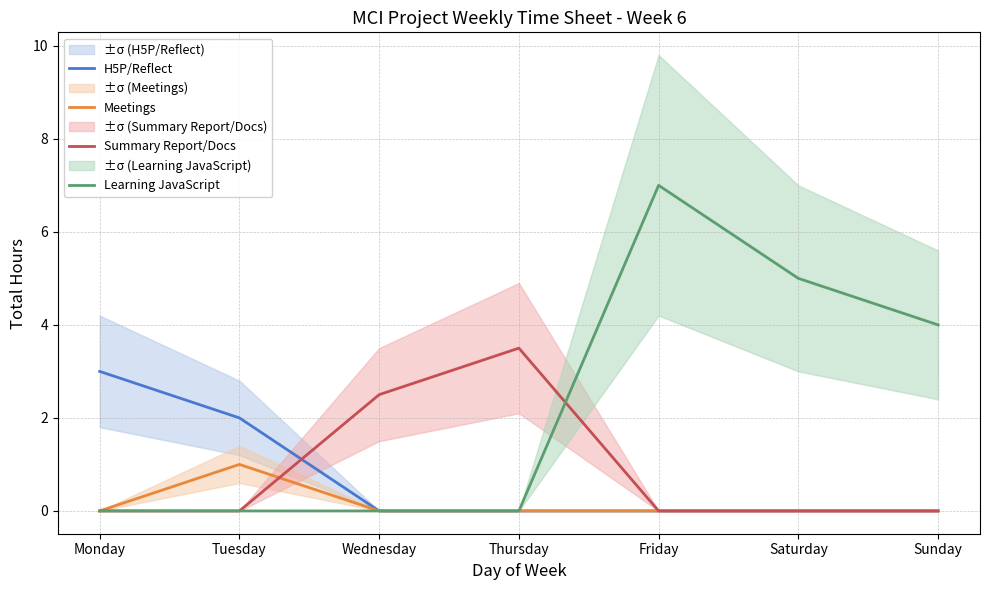

The Learning JavaScript series shows 1.5 at Sunday. True or false?

False